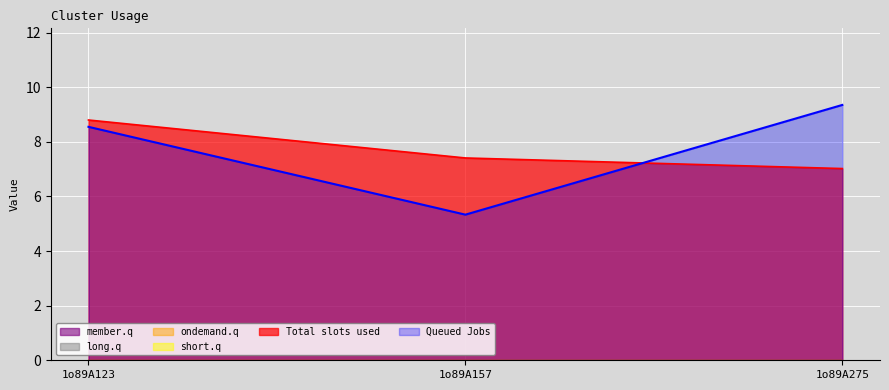

The short.q series shows 0.0 at 1o89A157. True or false?

True